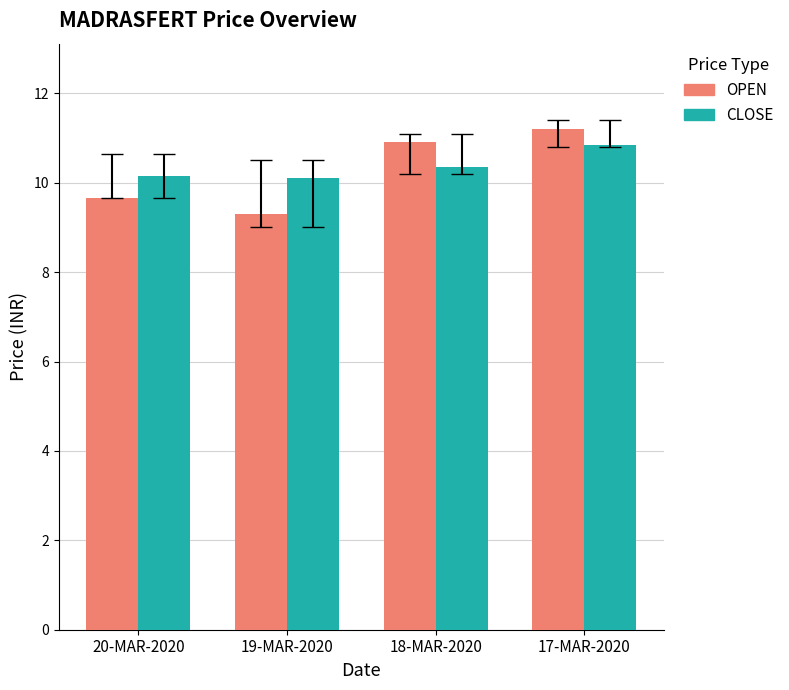

What is the difference between the CLOSE values at 20-MAR-2020 and 17-MAR-2020?

0.7